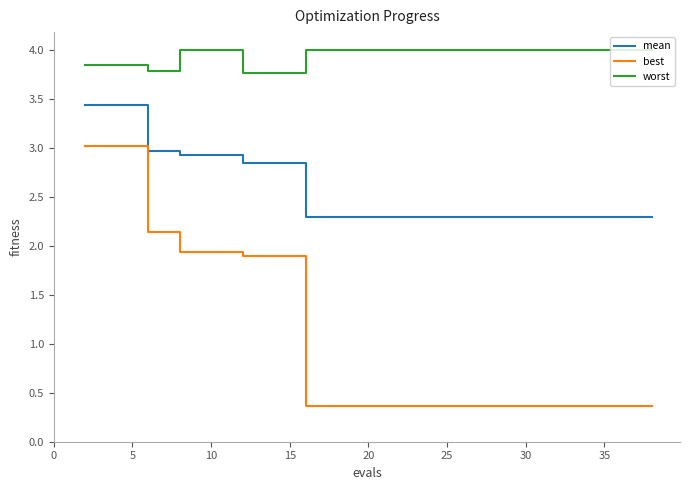

What is the average value of the mean series?

2.6